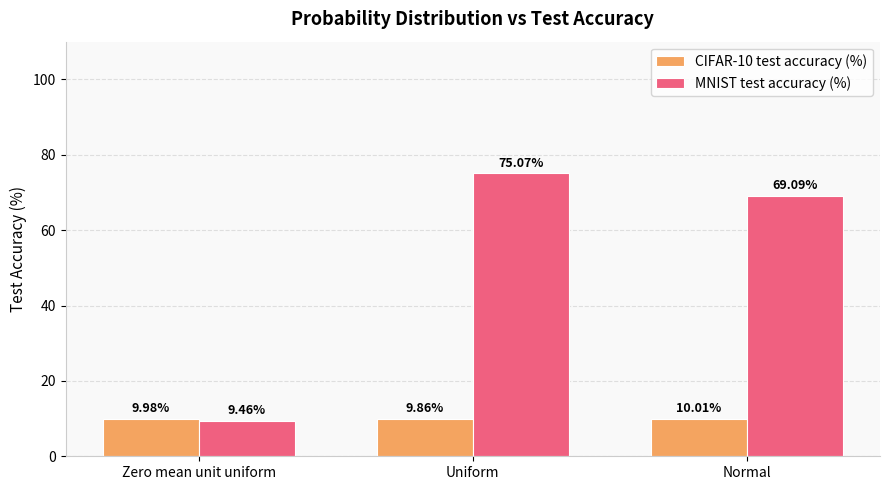

How many data points in MNIST test accuracy (%) are less than 69?

1